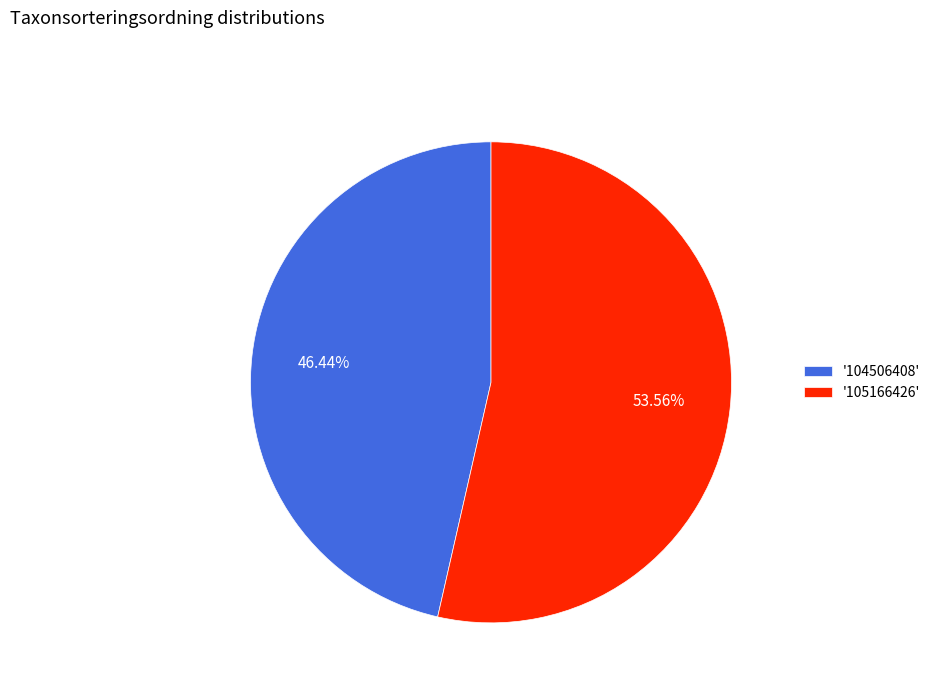

Combined, do '105166426' and '104506408' account for over 50%?

Yes